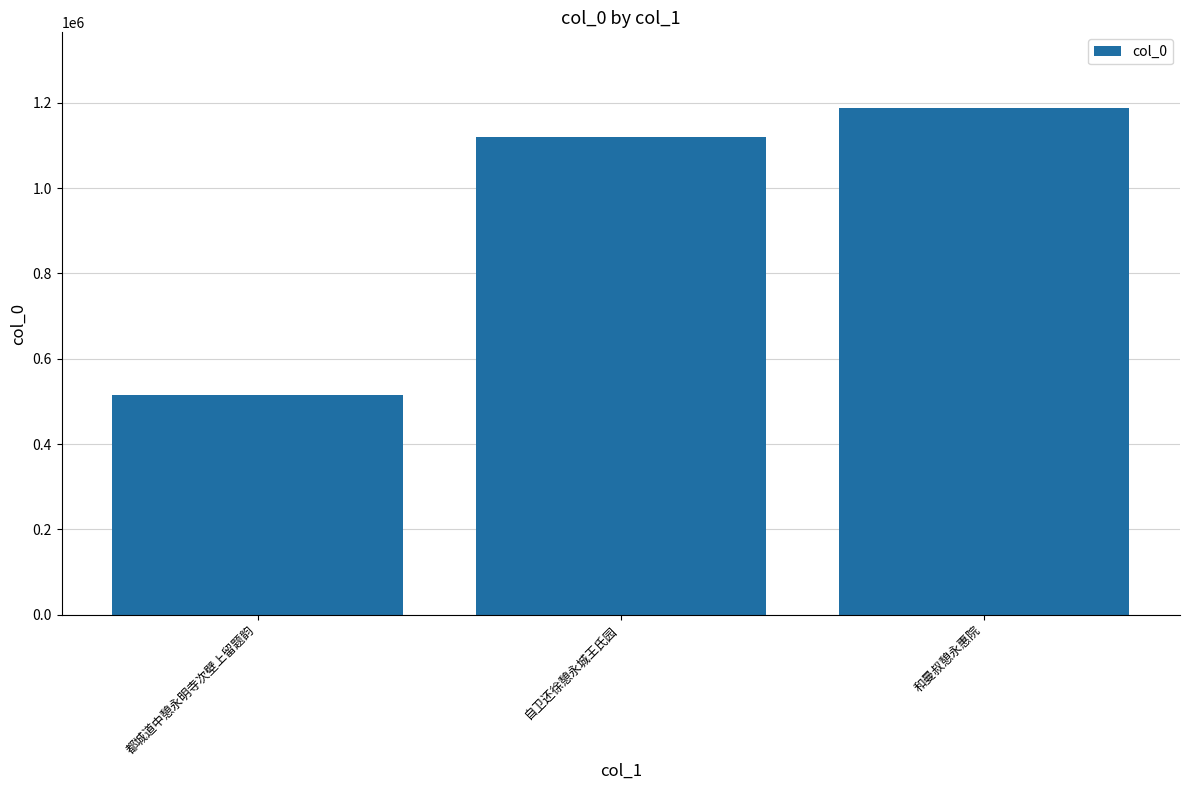

What is the greatest value displayed?

1187087